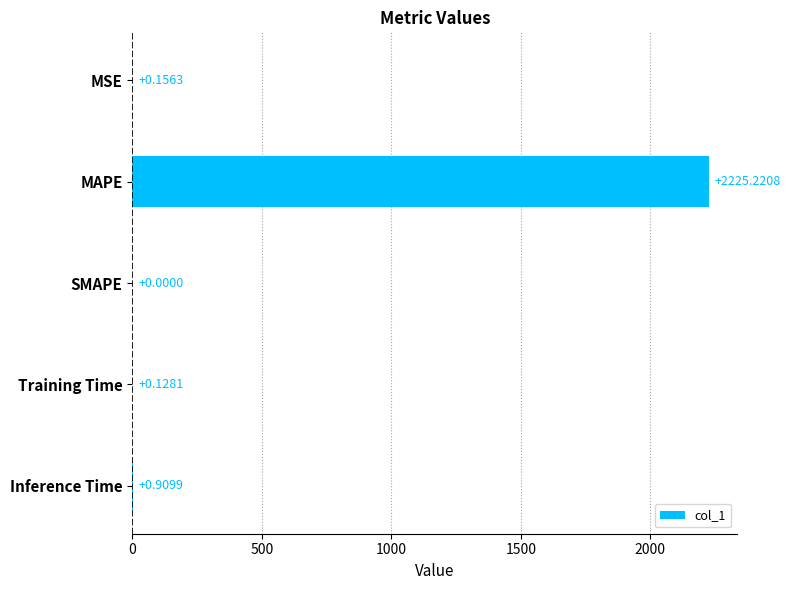

Where is the data nearest to the value 1112?

Inference Time